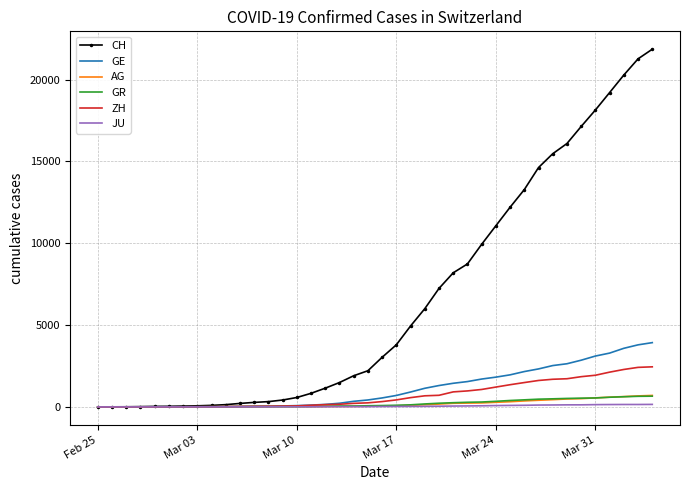

Which series has the largest total across all categories?

CH